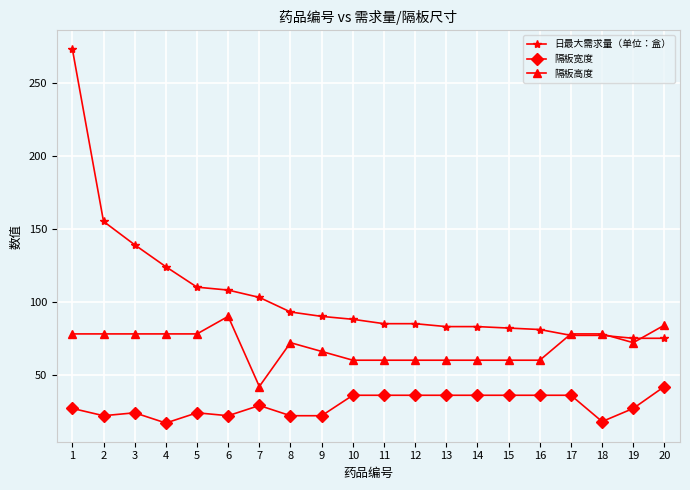

What is the difference between the maximum and minimum values in the 隔板高度 series?

48